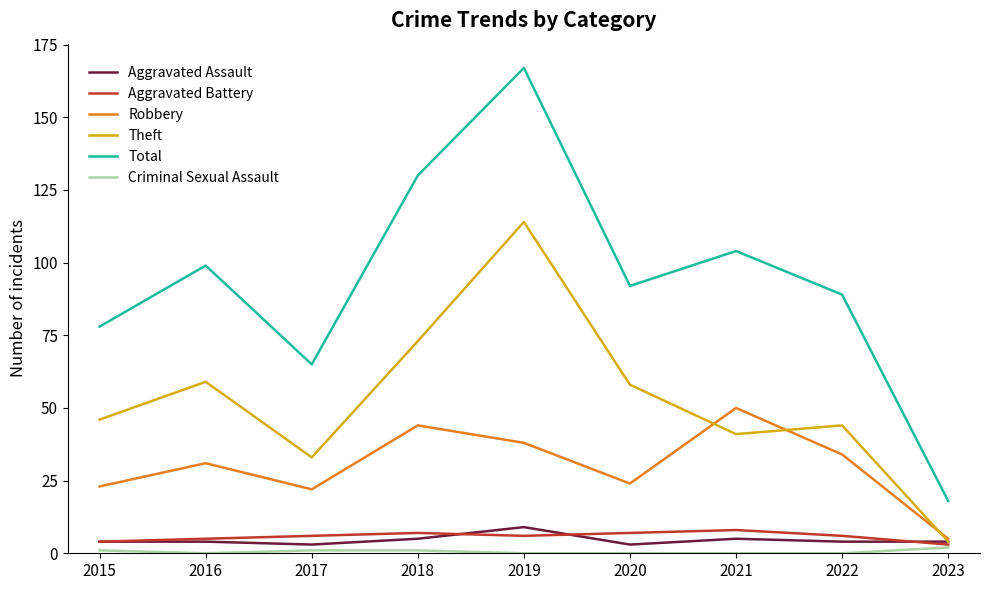

What is the difference between the highest and lowest values at 2021?

104